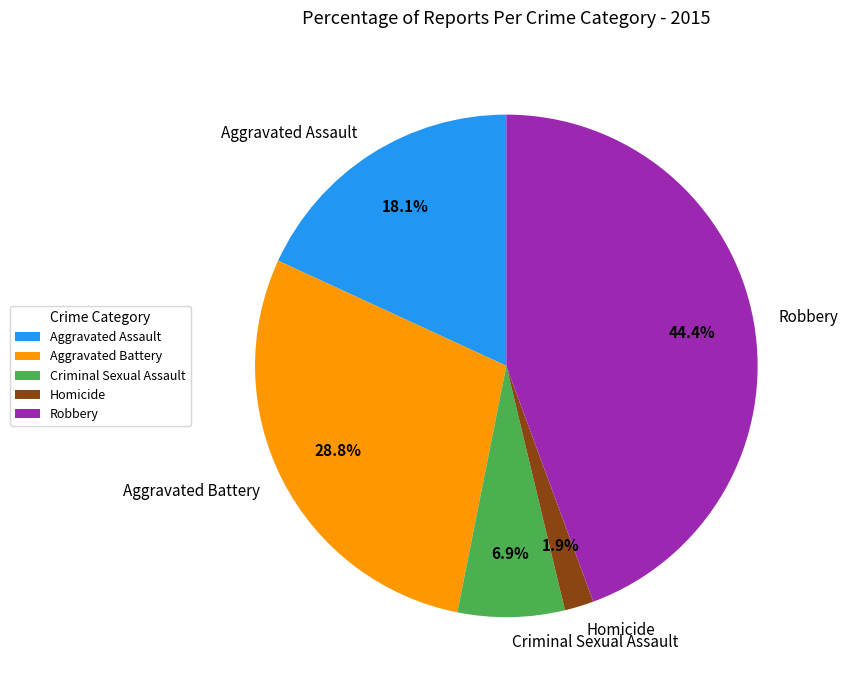

To the nearest percent, what portion does Aggravated Battery represent?

29%